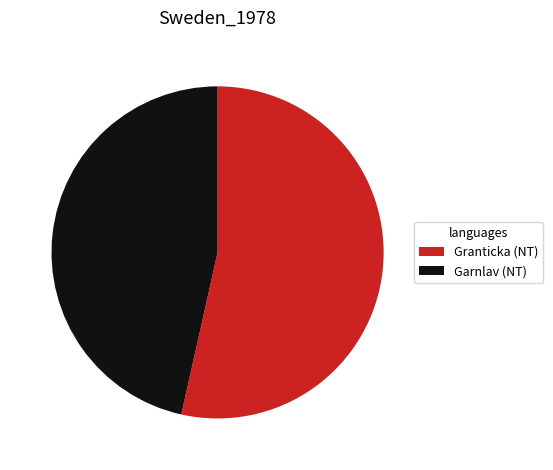

Is it true that Granticka (NT) is 43% of the pie?

False